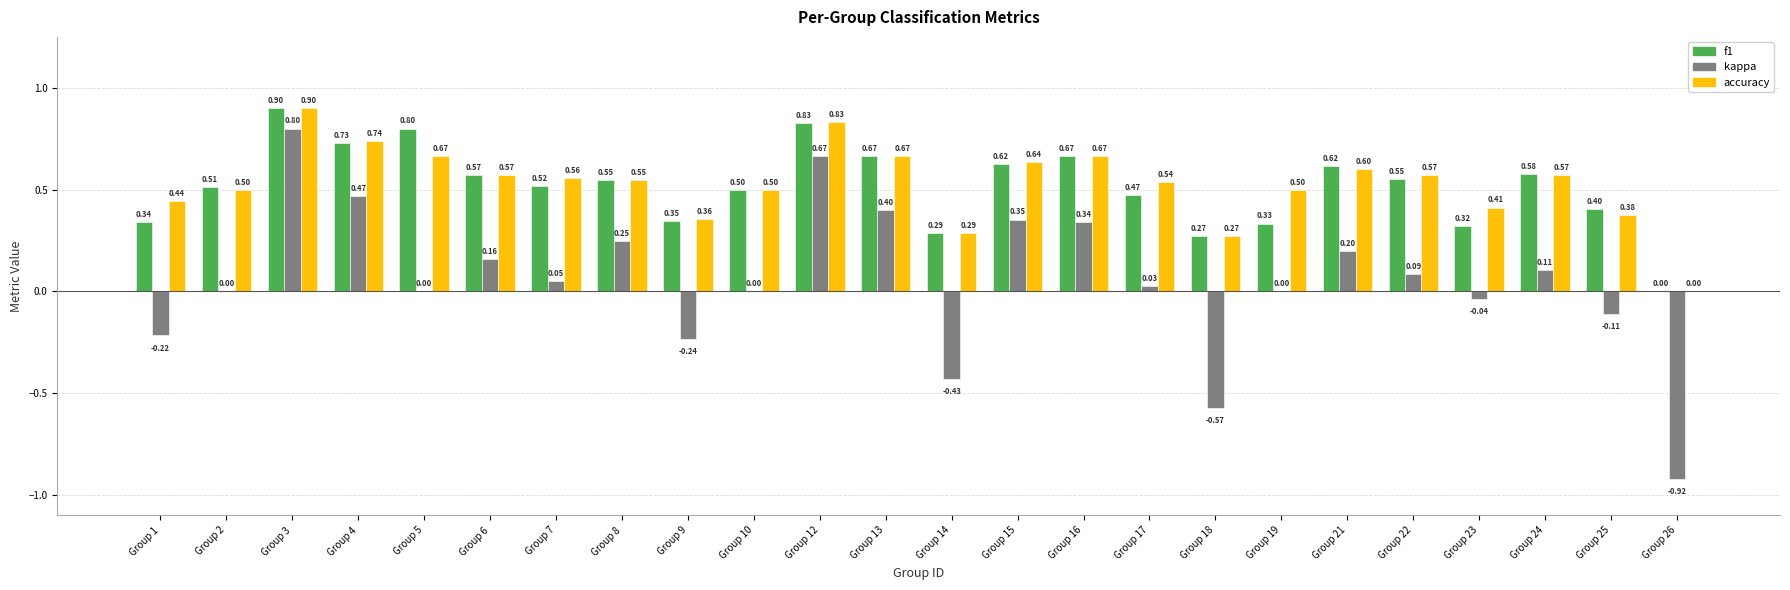

Which label corresponds to the largest value in the chart?

Group 3